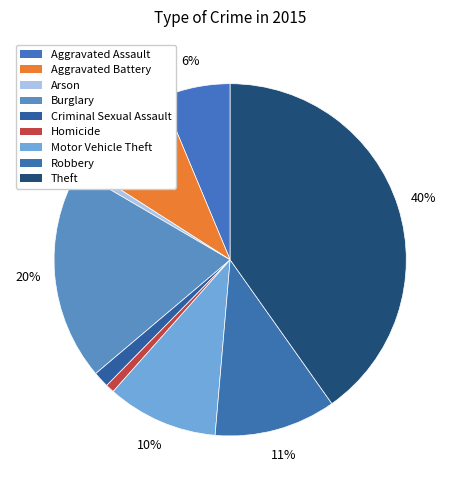

What is the change in value from Burglary to Homicide?

-448